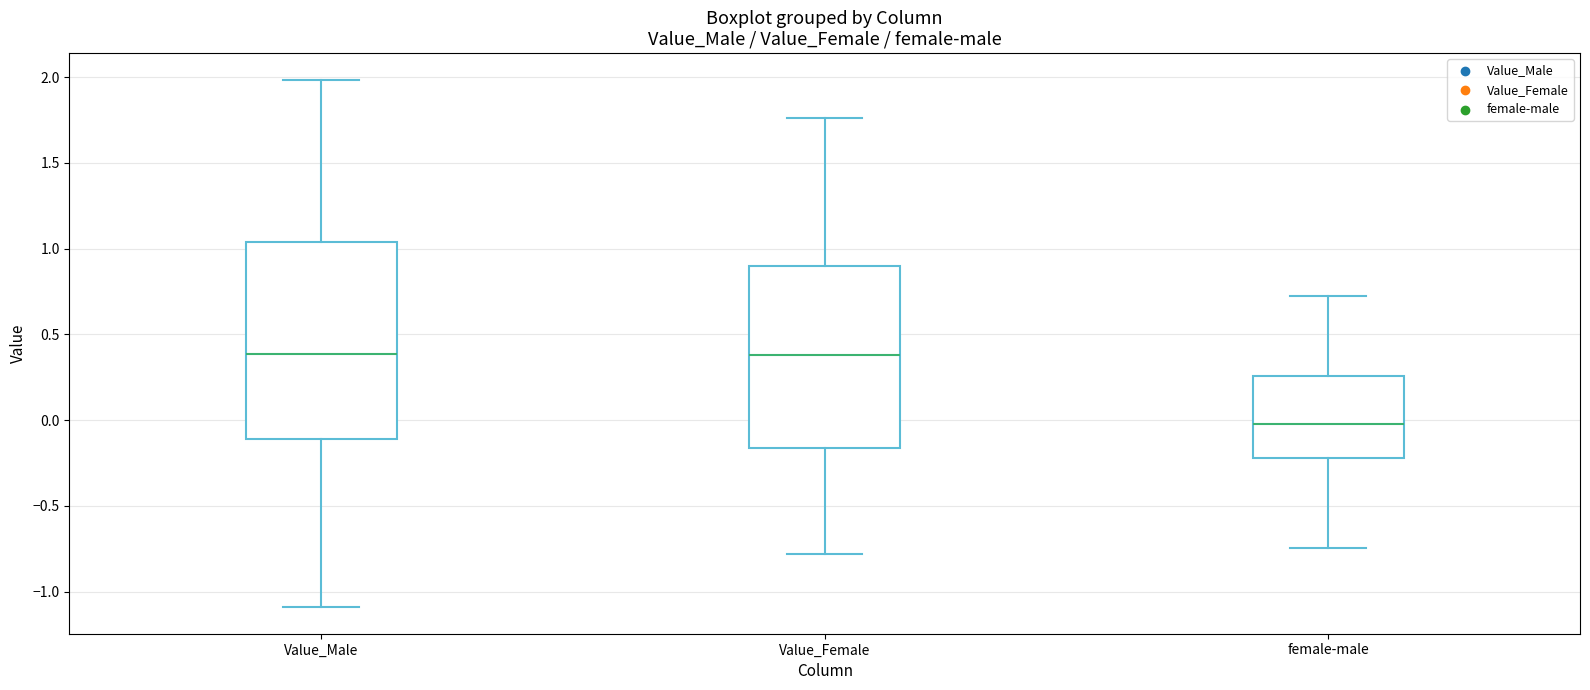

Where does the upper whisker of the box for Value_Male end on the y-axis? The values are not printed on the chart, so give them approximately, as read against the axis.

2.00